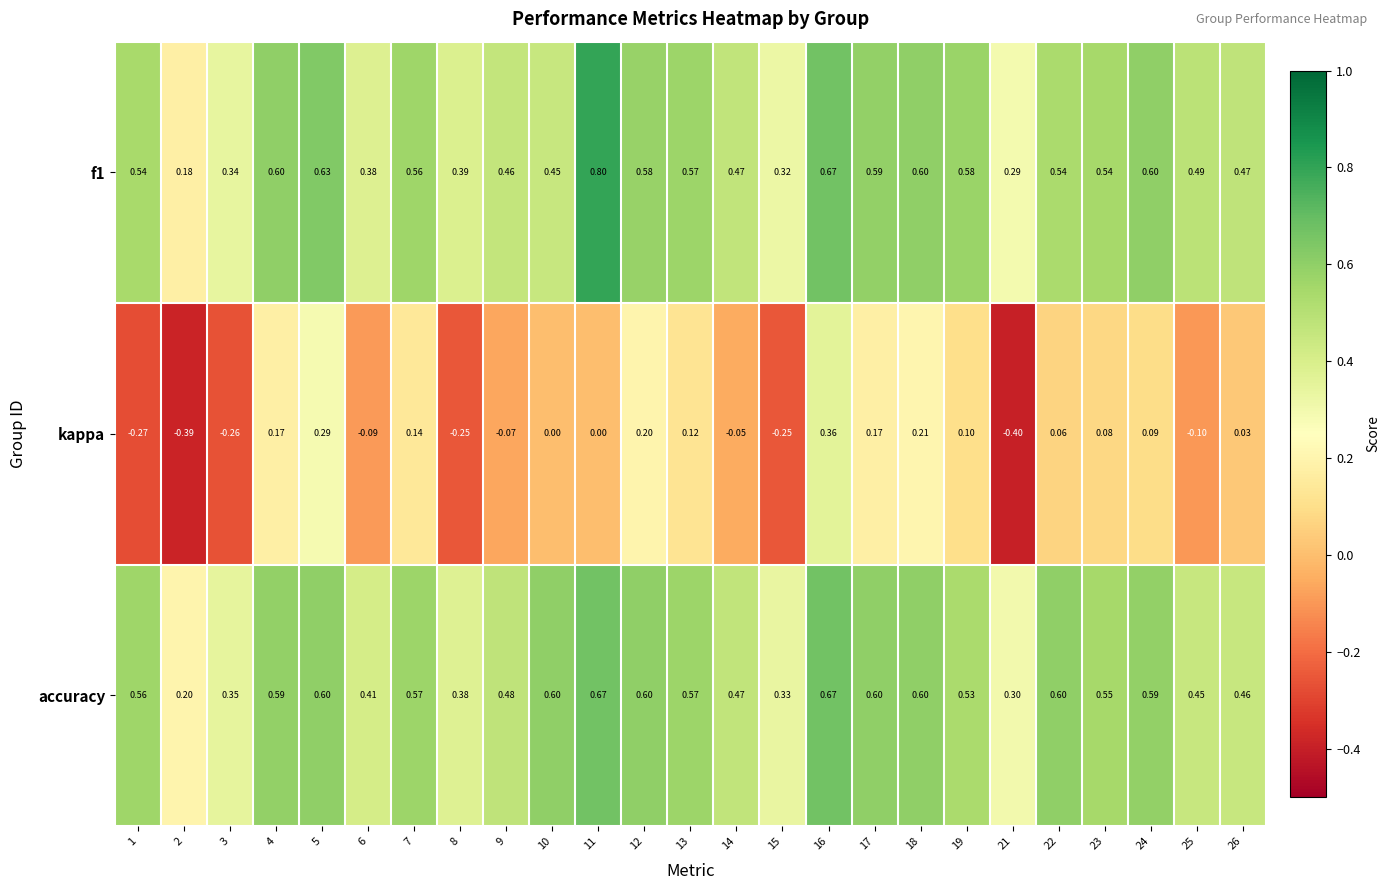

Which series has the widest spread of values?

kappa